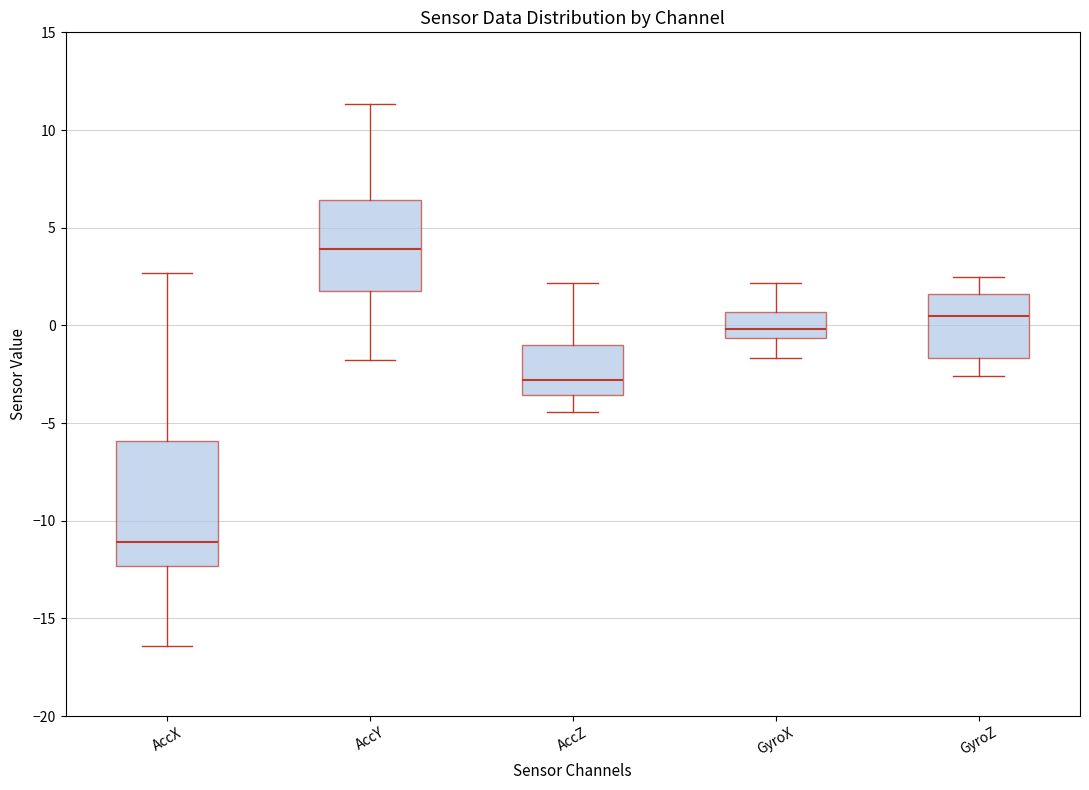

Comparing the boxes themselves (not the whiskers), which one is the tallest?

AccX